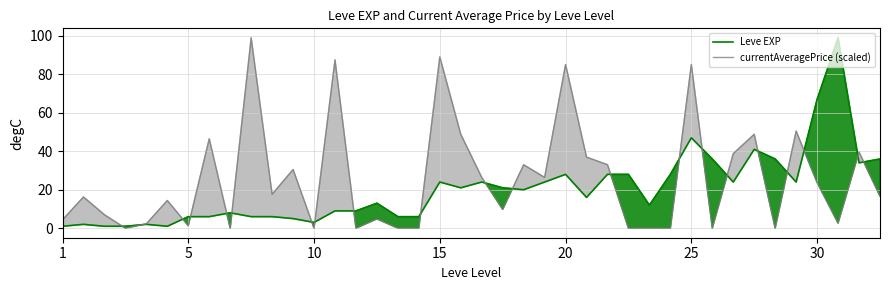

Between 33 and 19, which is larger?

33